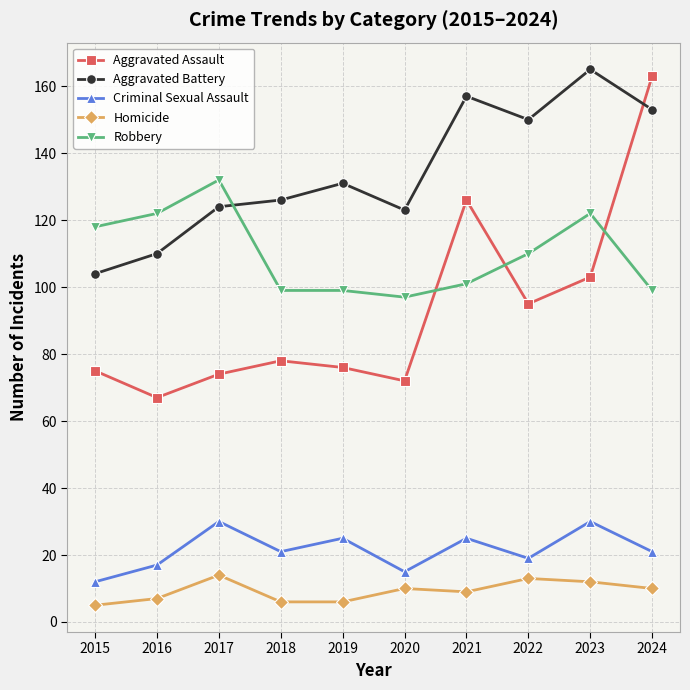

What is the value of the Robbery point at the 4th from the left?

99